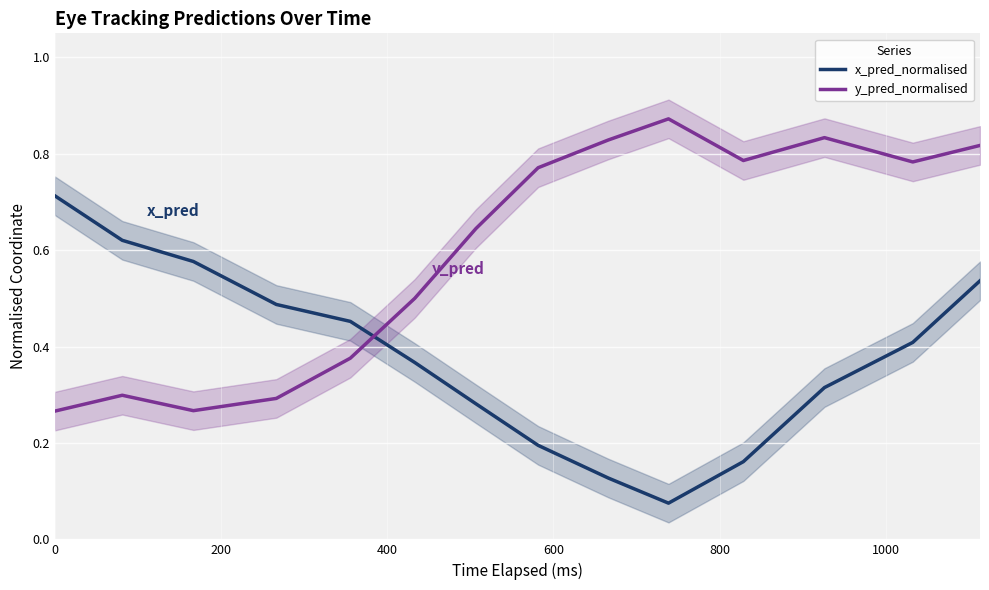

What is the smallest value displayed?

0.1